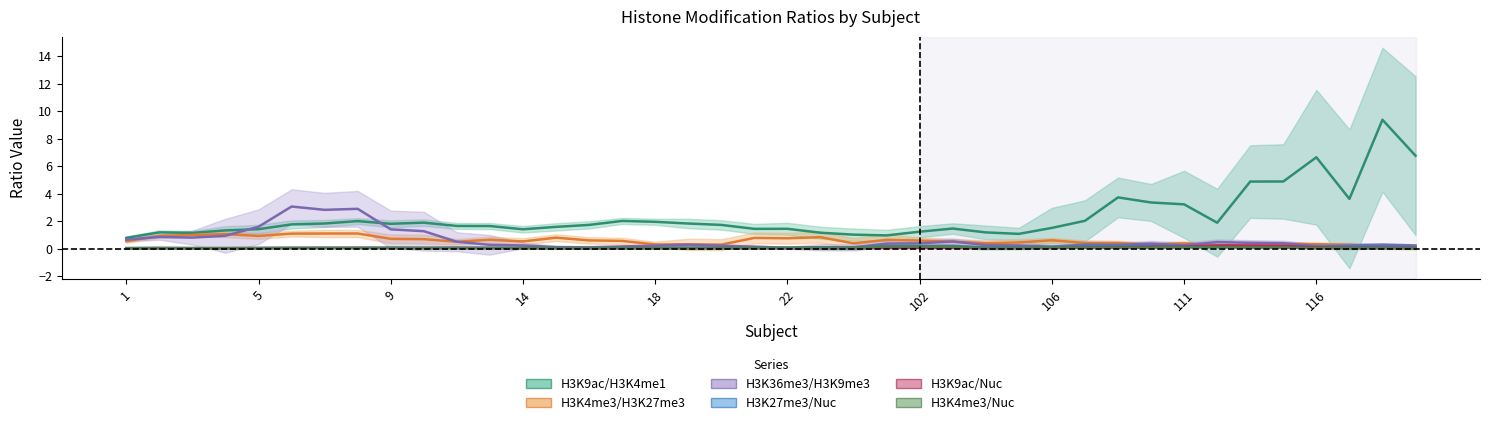

True or false: H3K36me3/H3K9me3 has a value of 0.0 at 22.

False